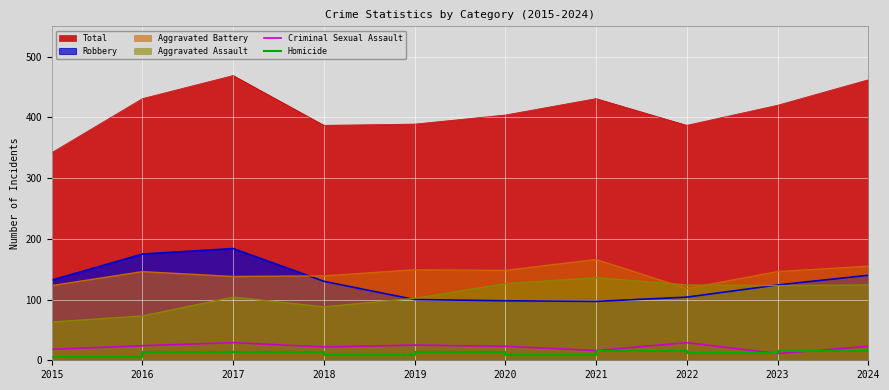

True or false: Total and Robbery cross at least once.

False